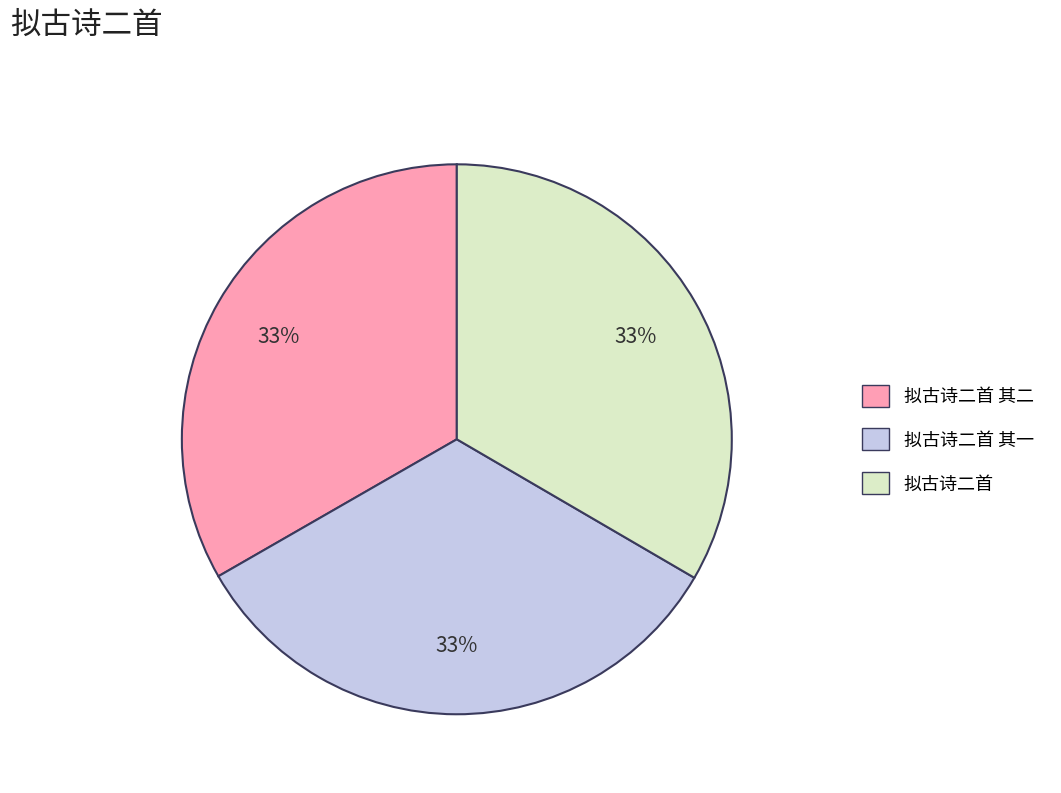

How many segments does this pie chart have?

3